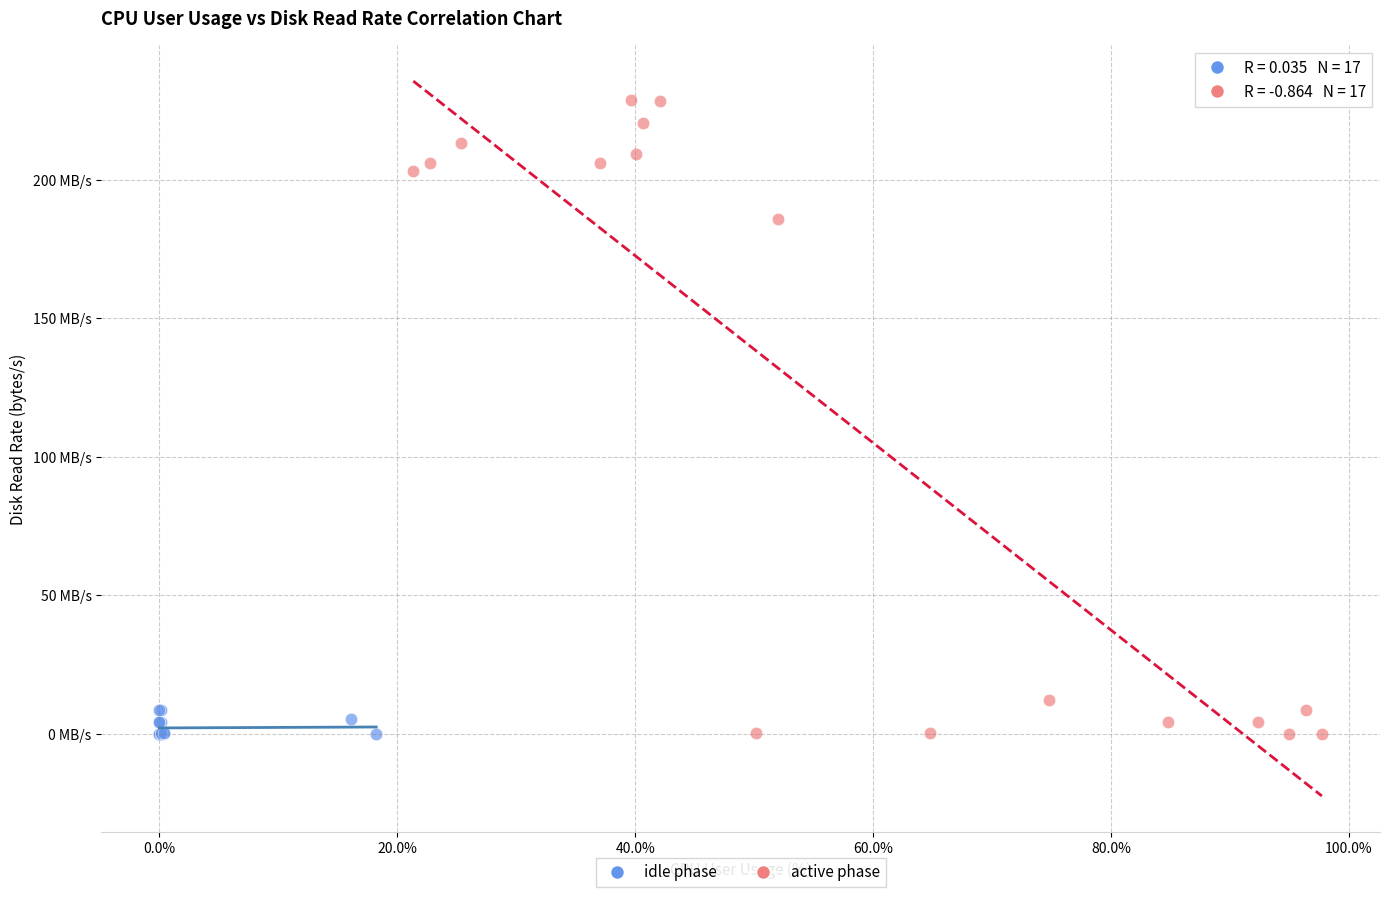

What are all the series names shown in the legend?

idle phase, active phase